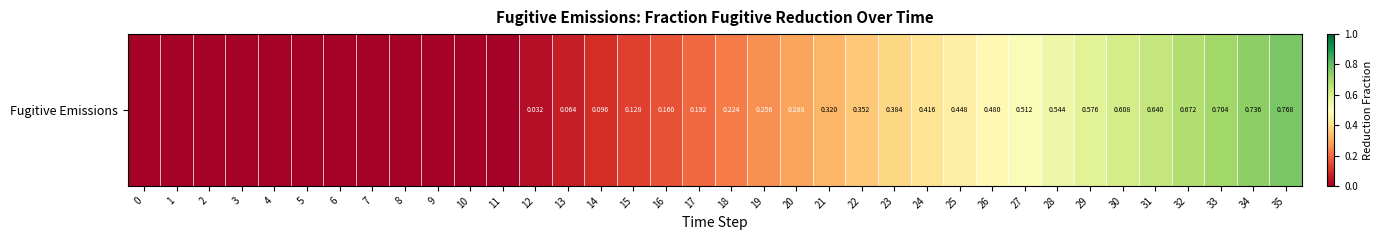

Reading left to right, extract all data points from this chart.

0.0	0.0	0.0	0.0	0.0	0.0	0.0	0.0	0.0	0.0	0.0	0.0	0.0	0.1	0.1	0.1	0.2	0.2	0.2	0.3	0.3	0.3	0.4	0.4	0.4	0.4	0.5	0.5	0.5	0.6	0.6	0.6	0.7	0.7	0.7	0.8